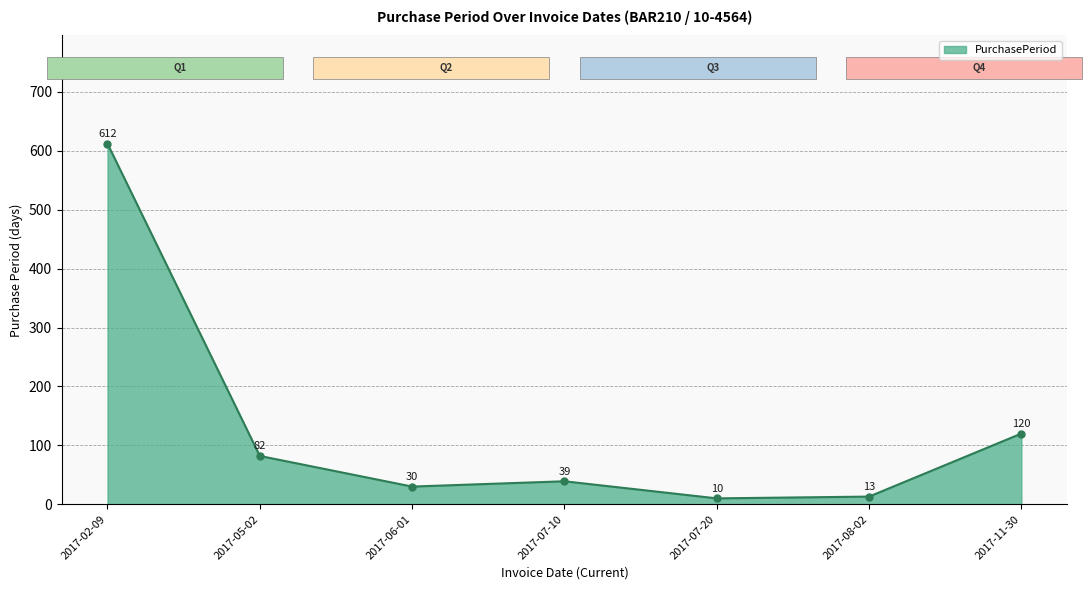

The value at 2017-08-02 is 13. True or false?

True